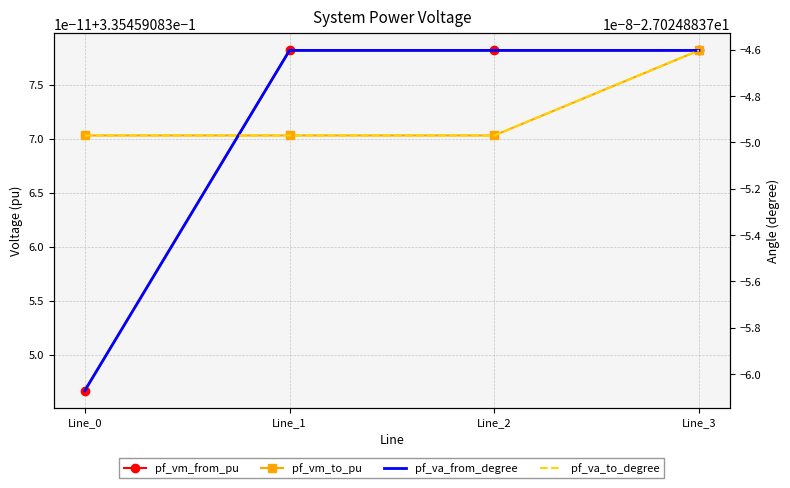

How many pf_vm_from_pu values are between 0 and 1?

4